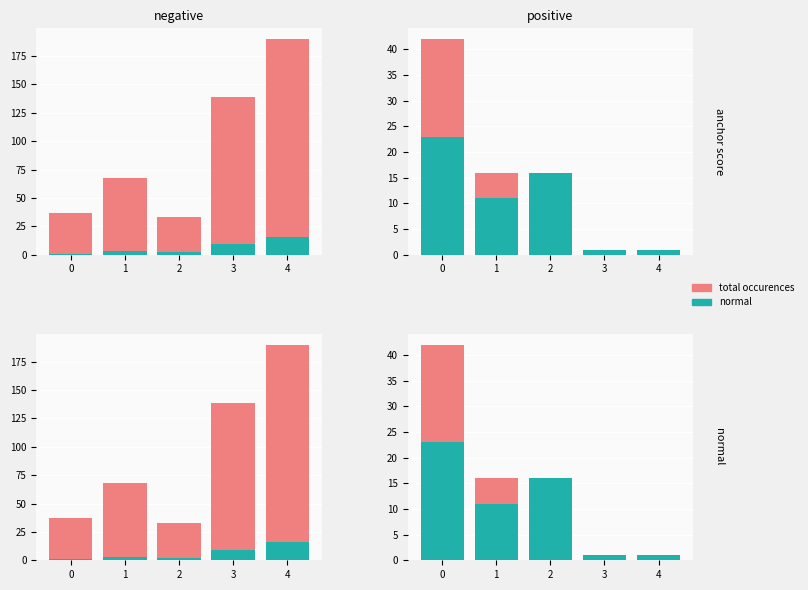

True or false: normal has a value of 23 at 0.

True